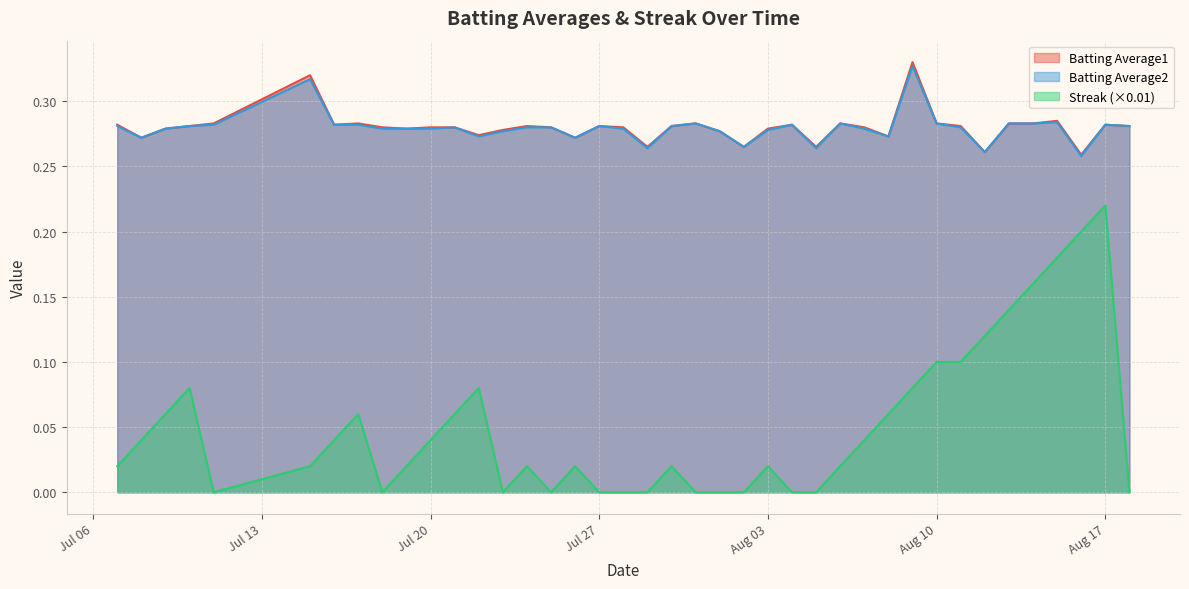

At which category does Batting Average1 reach its first local peak?

2010-07-15